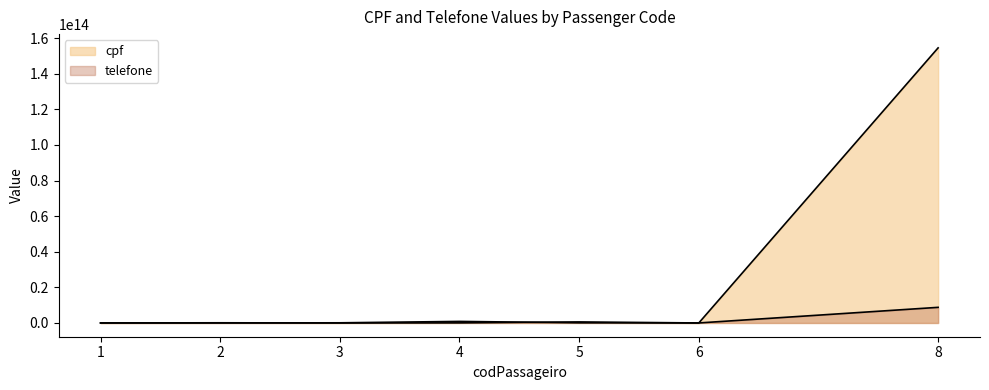

Reading right to left, extract all data points from this chart.

cpf: 8=154554546546565	6=5154565456	5=588545456564	4=55566988544	3=55522200	2=98955566500	1=9855522200
telefone: 8=8778455456465	6=8756542123	5=87784546465	4=874545545544	3=87545454211	2=8756544544	1=8796544556